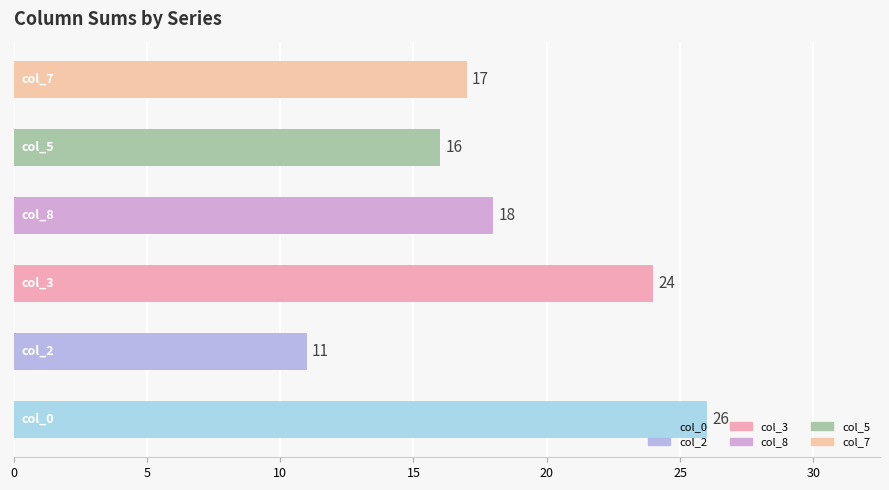

What is the difference between the second highest and minimum values?

13